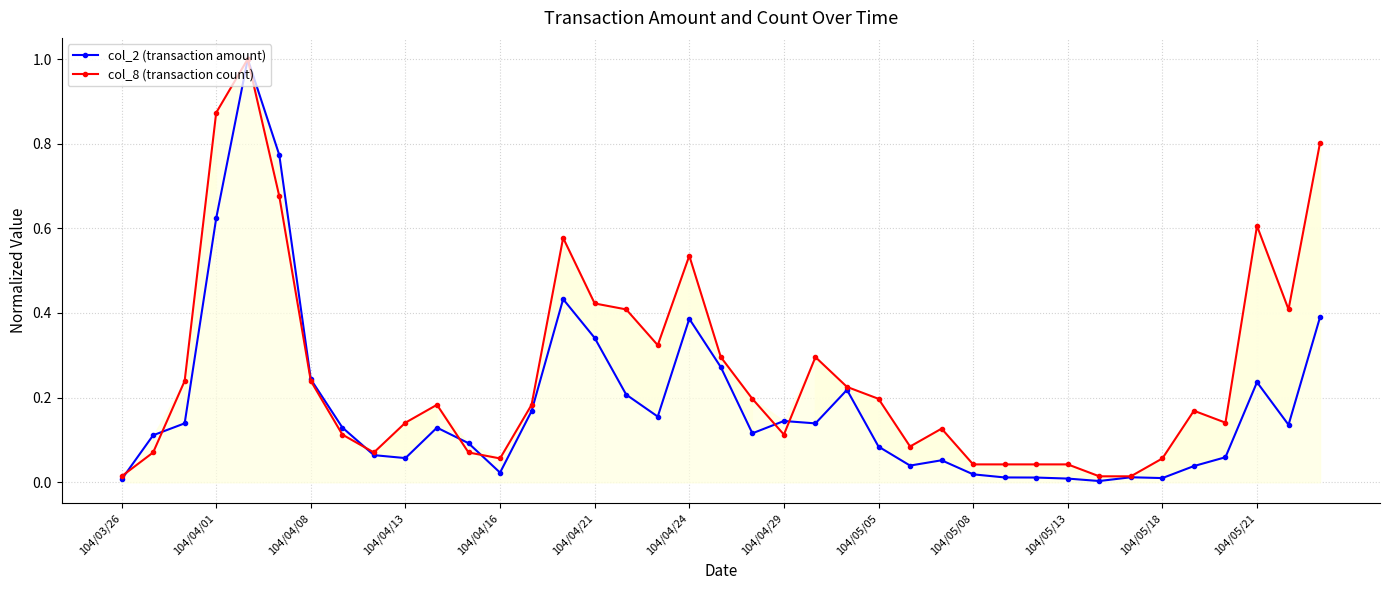

Does the chart display data point markers on the line(s)?

Yes